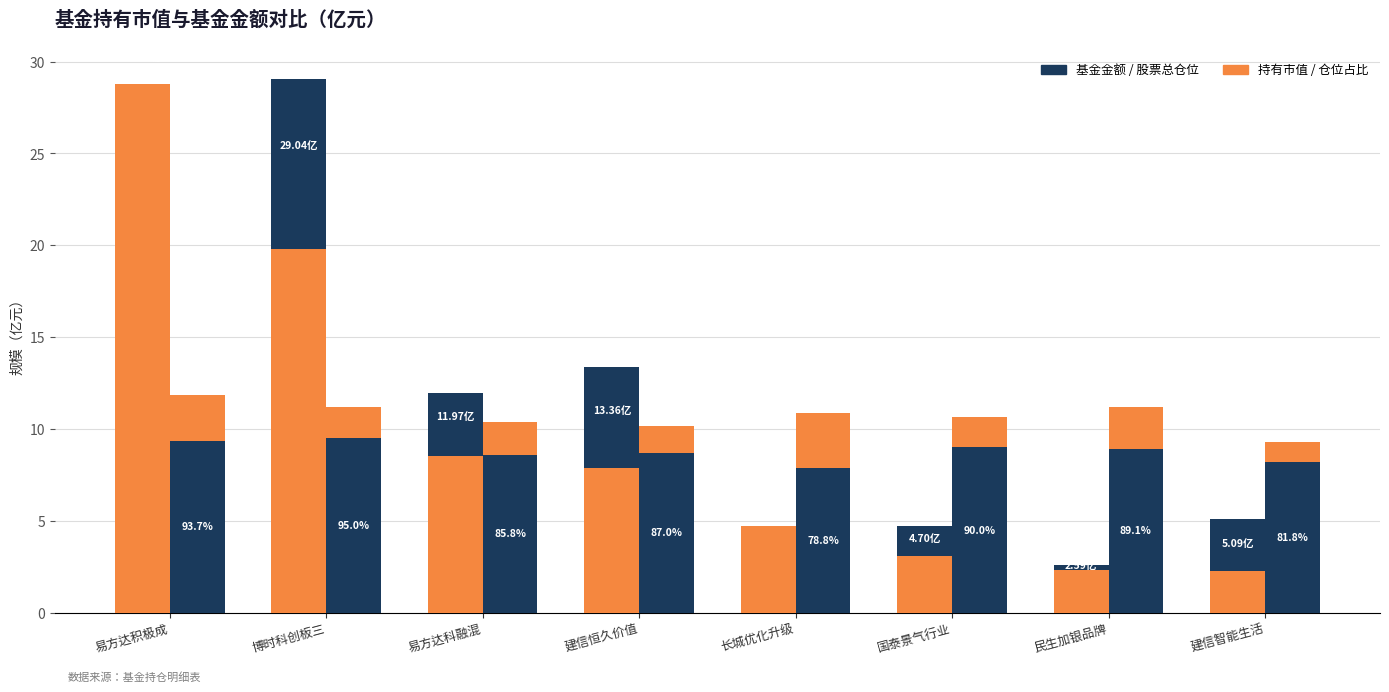

How many data points in 持有市值×20(亿元) are above 7?

4